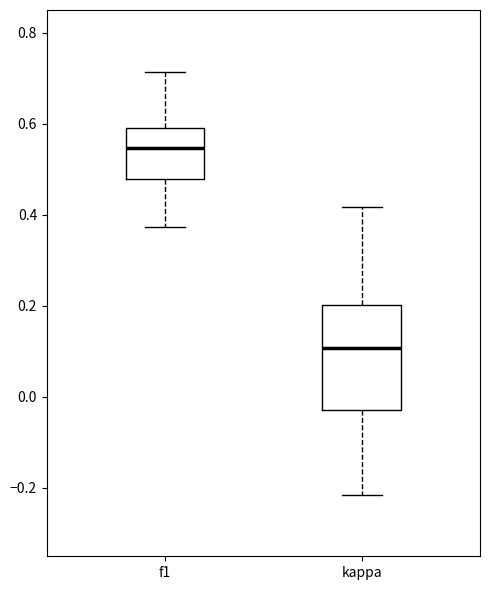

Reading left to right, transcribe this box plot: for each box, give where its median line is, the range the box spans, and where its two whiskers end, as read against the y-axis. The values are not printed on the chart, so give them approximately, as read against the axis.

f1: median 0.54, box 0.48 to 0.60, whiskers 0.38 to 0.72
kappa: median 0.10, box -0.02 to 0.20, whiskers -0.22 to 0.42